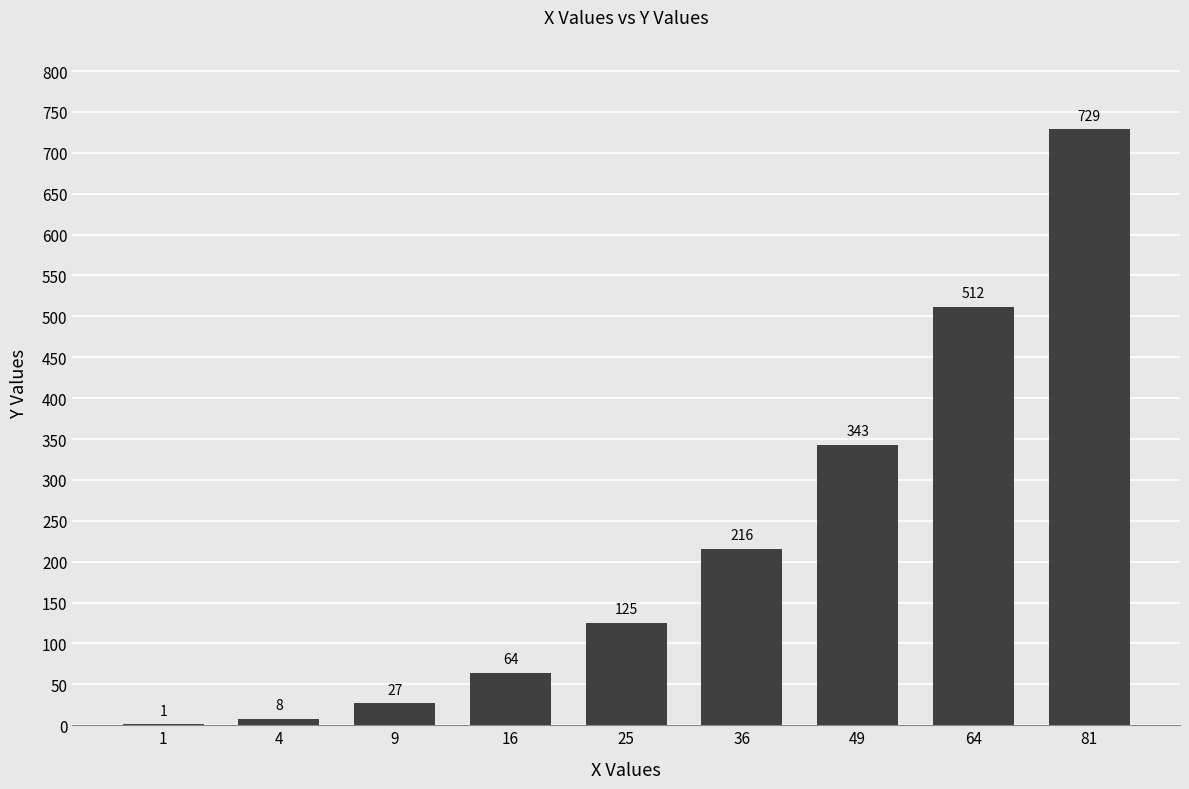

At which label is the value closest to 365?

49